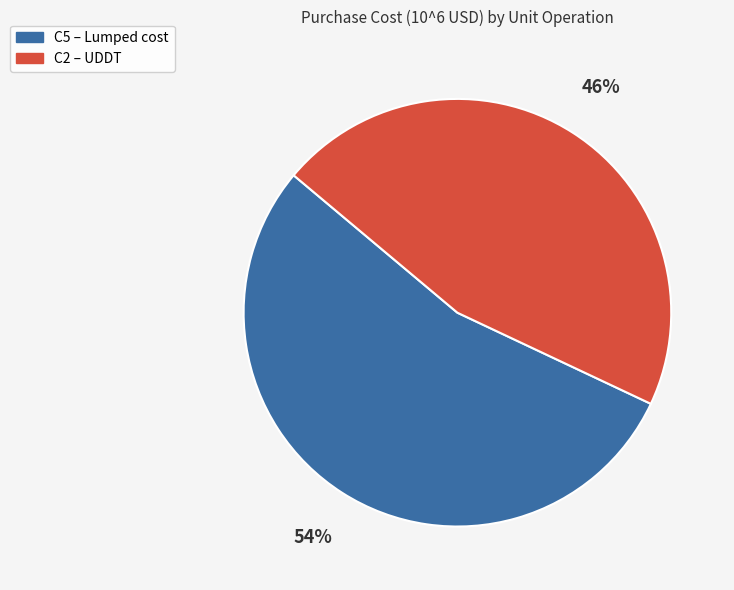

Which slice is the largest?

C5